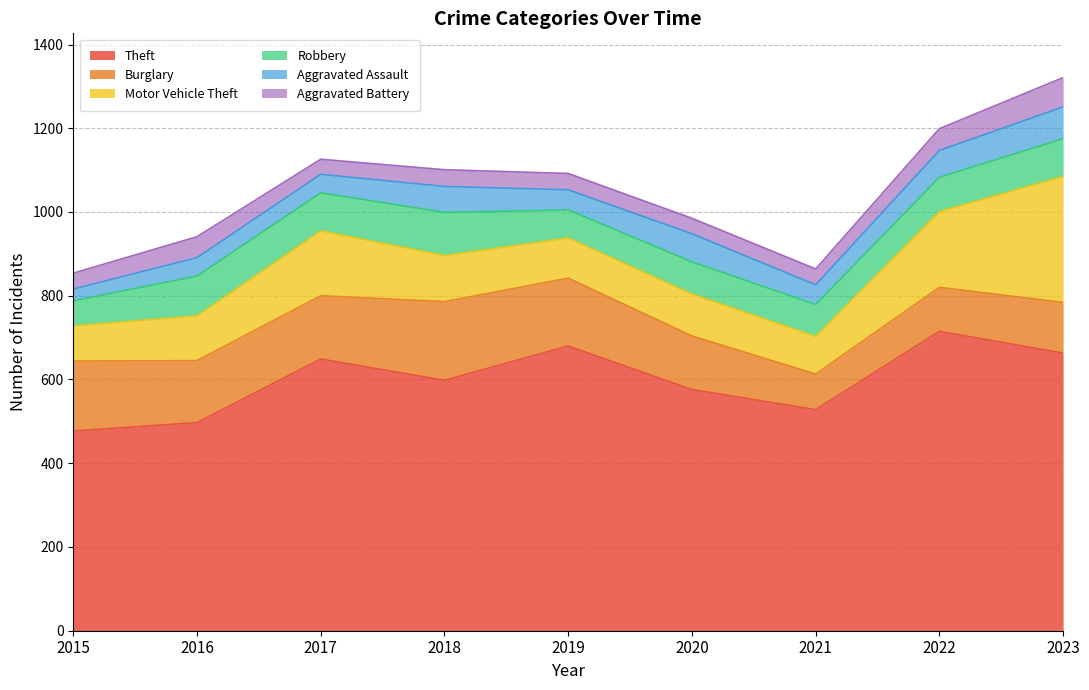

What is the maximum value shown in the chart?

715